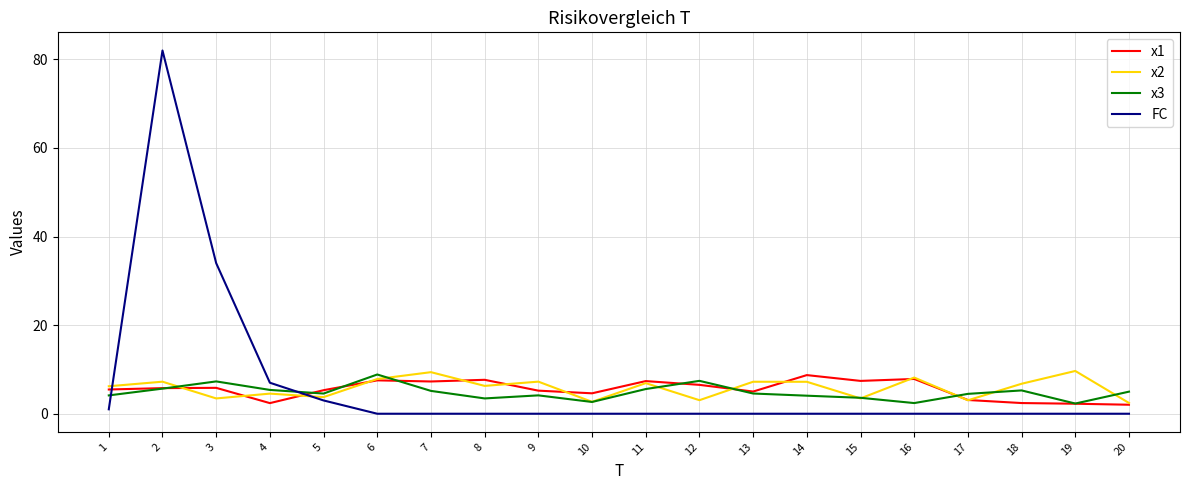

Does the chart display data point markers on the line(s)?

No